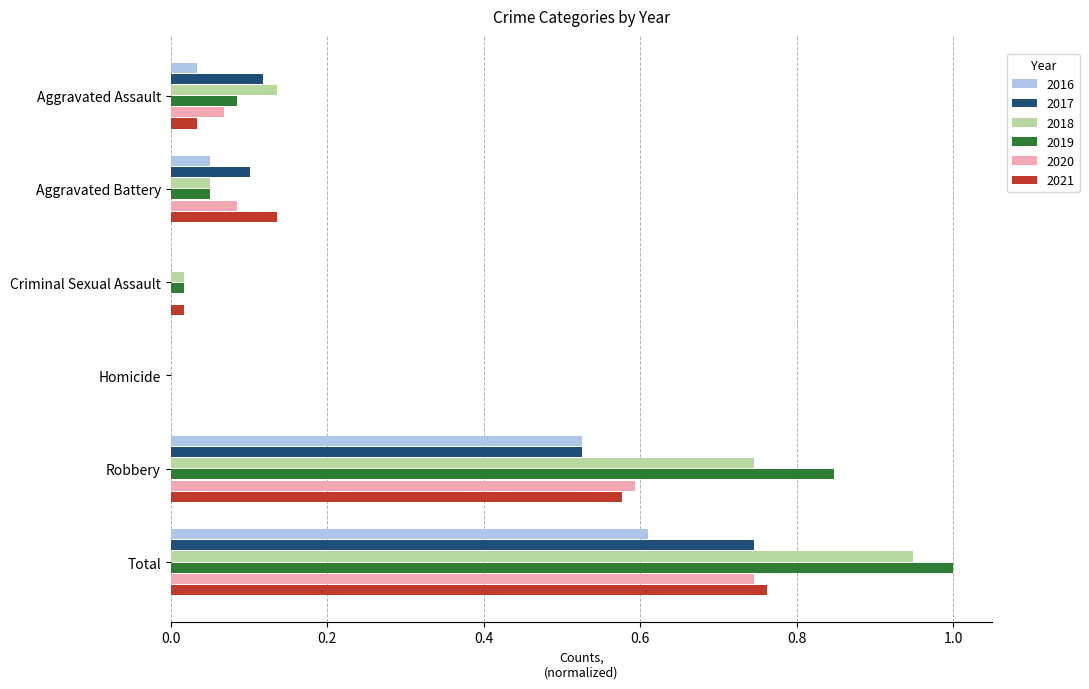

Is it true that 2020 equals 0.6 at Robbery?

True